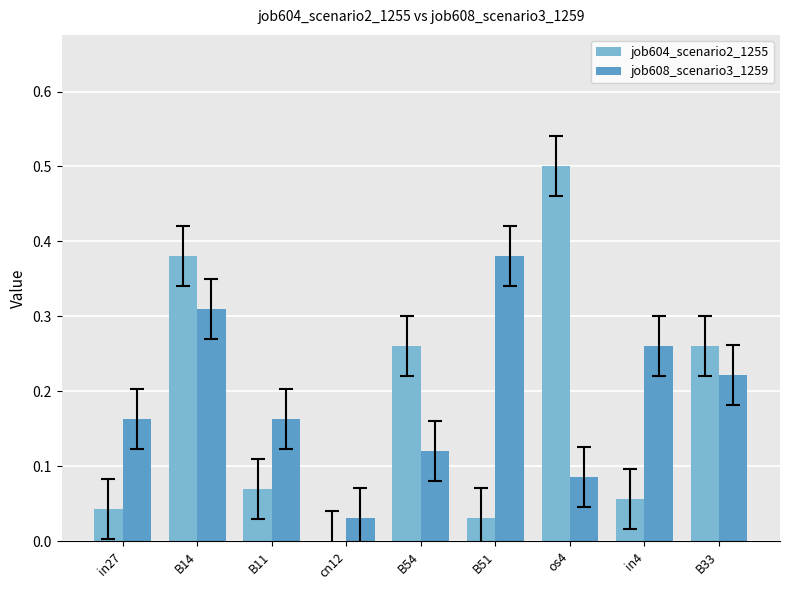

True or false: job604_scenario2_1255 has a value of 0.2 at B14.

False